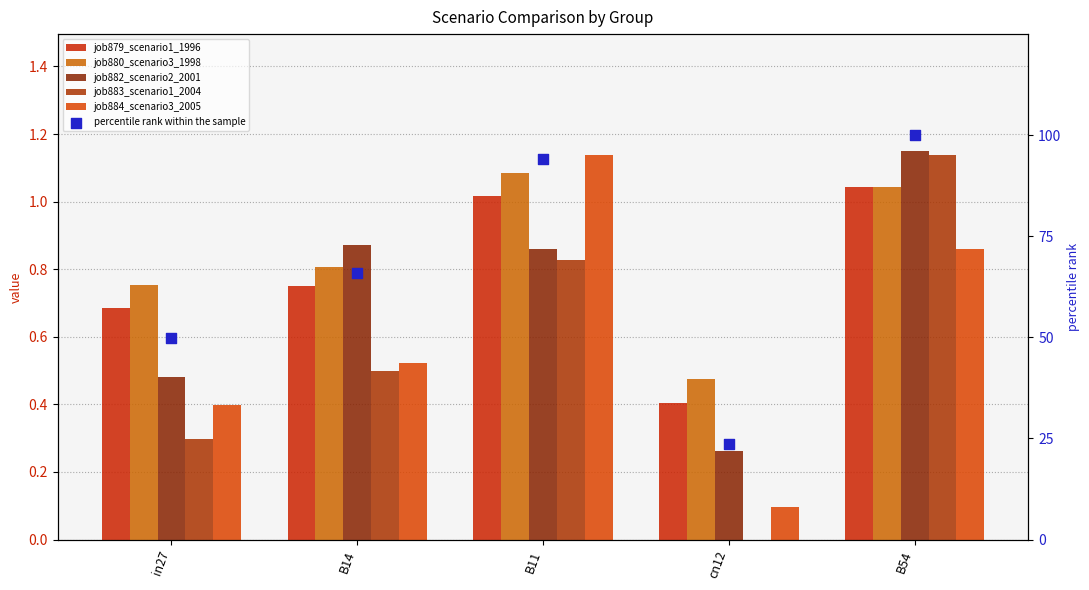

Which series reaches the minimum Y coordinate?

job883_scenario1_2004